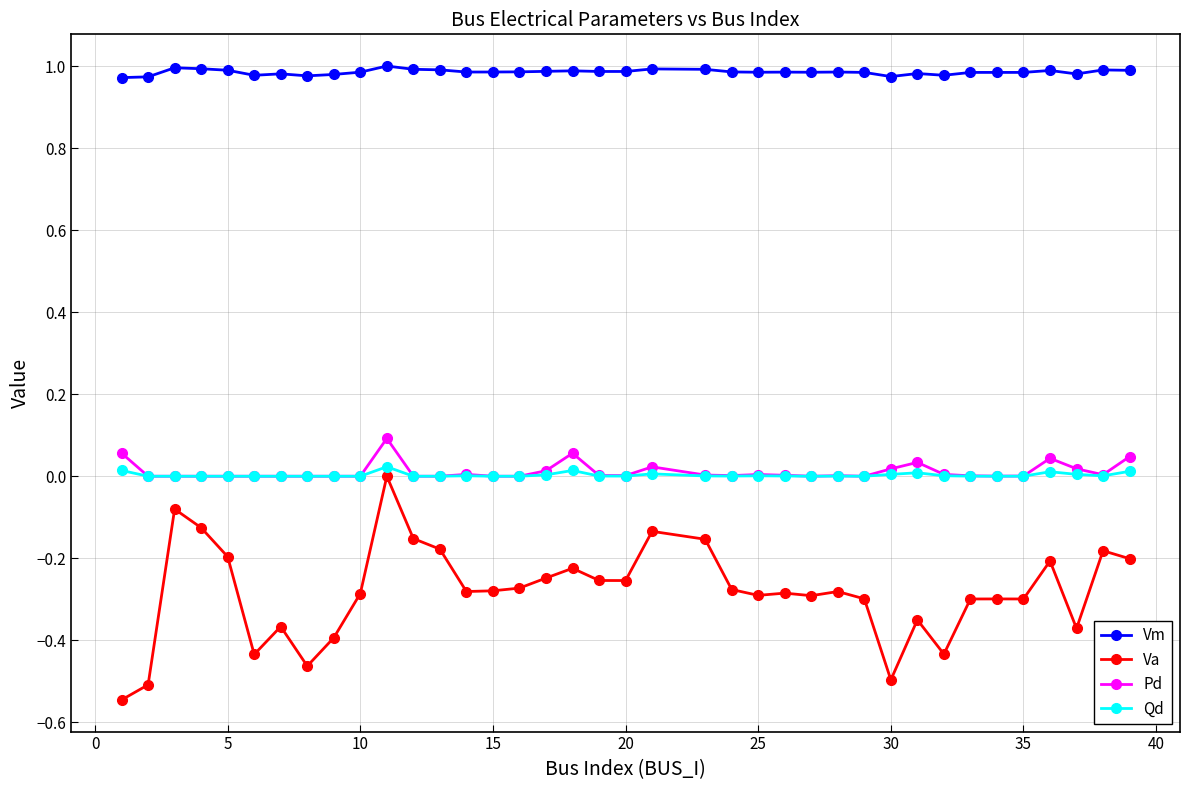

True or false: Va has more than 2 points higher than both neighbors.

True